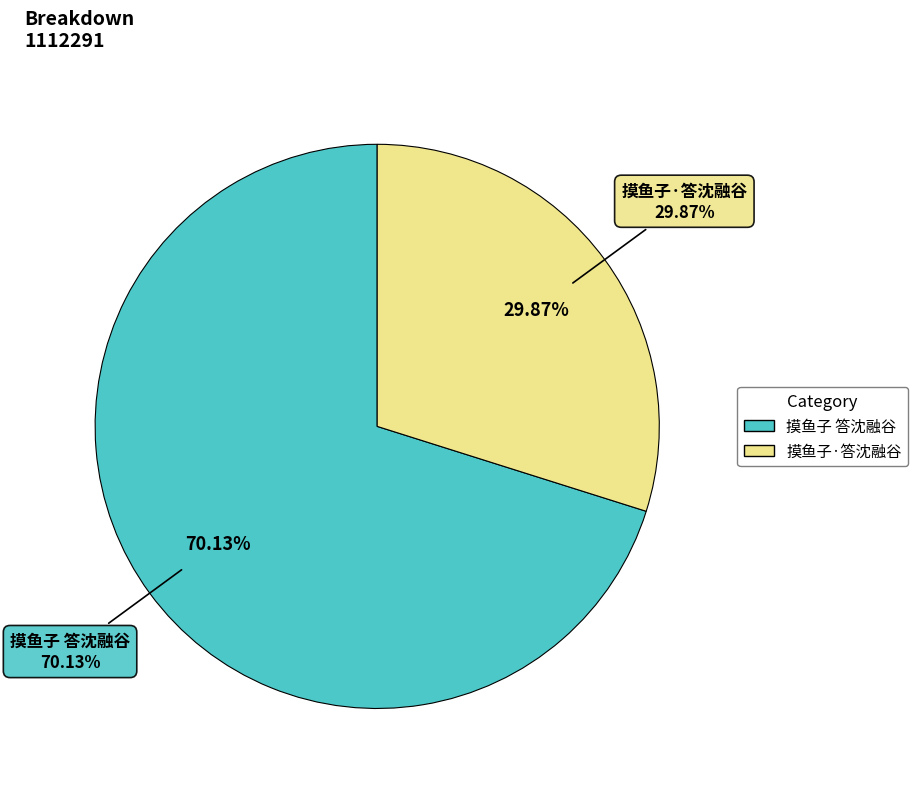

What is the largest slice in the pie chart?

摸鱼子 答沈融谷